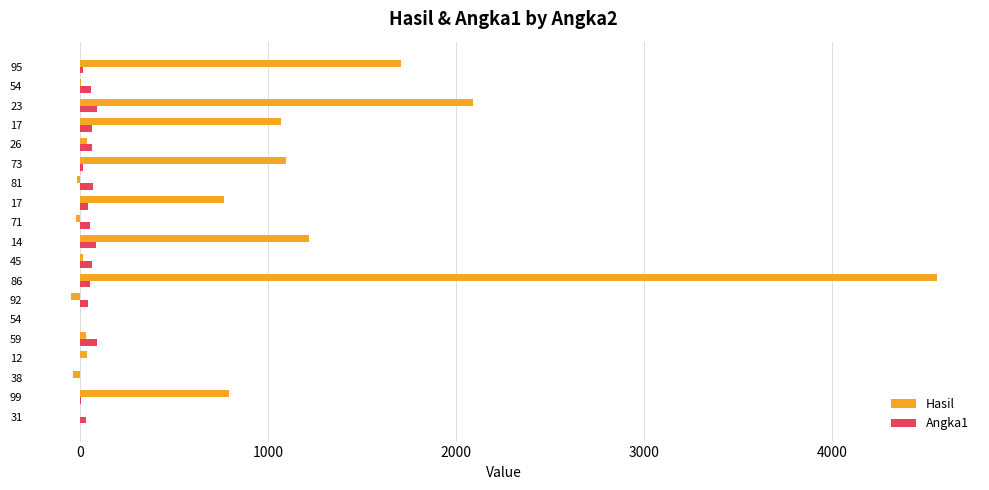

Reading left to right, list all the values displayed in this chart.

Hasil: 1	792	-38	36	33	0	-49	4558	19	1218	-18	765	-13	1095	37	1071	2093	6	1710
Angka1: 32	8	0	3	92	0	43	53	64	87	53	45	68	15	63	63	91	60	18